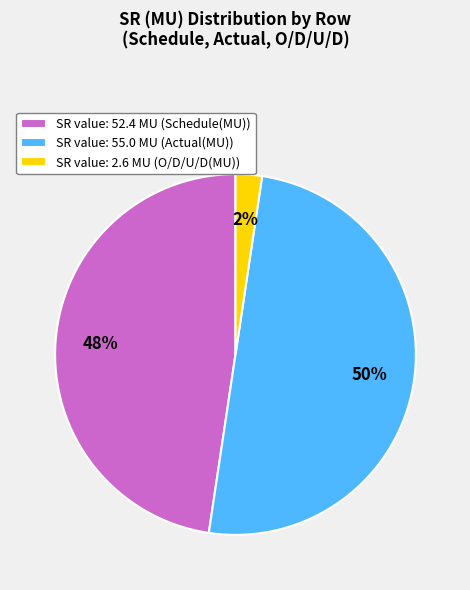

Combined, do SR value: 55.0 MU (Actual(MU)) and SR value: 2.6 MU (O/D/U/D(MU)) account for over 50%?

Yes